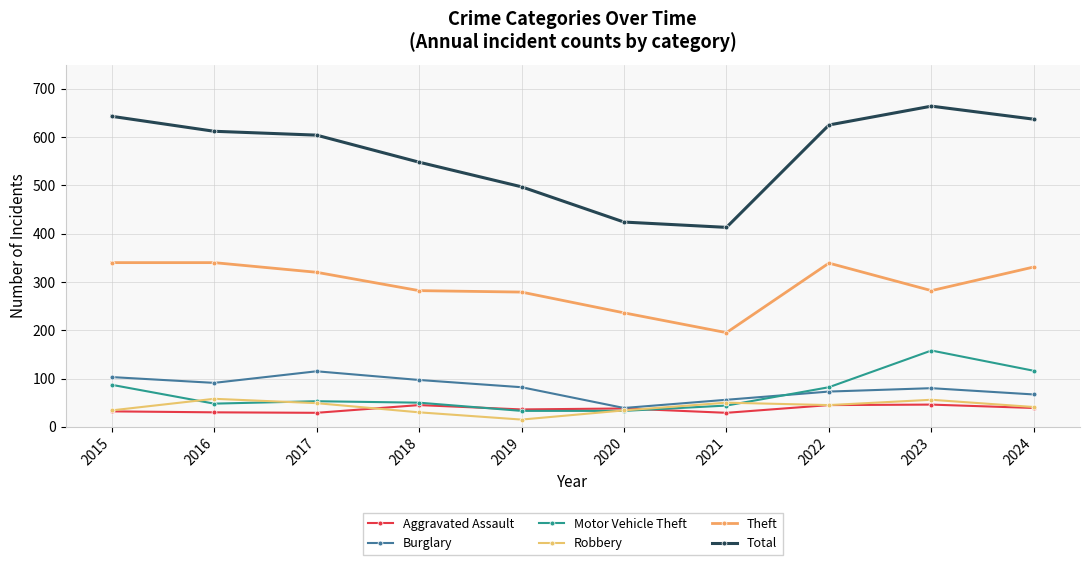

At which category is the sum across all series the highest?

2023